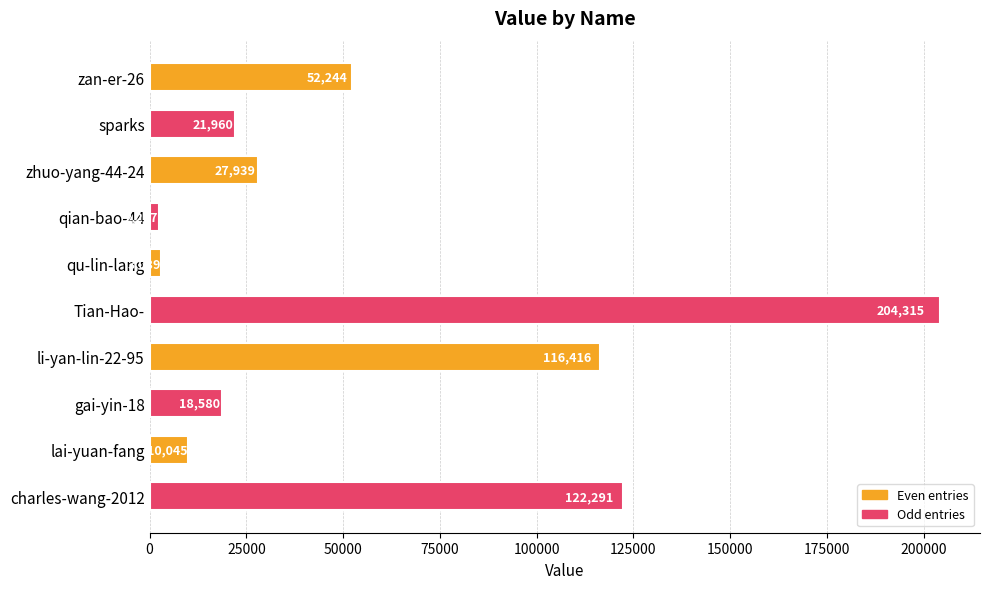

True or false: the data shows 46955 at zhuo-yang-44-24.

False